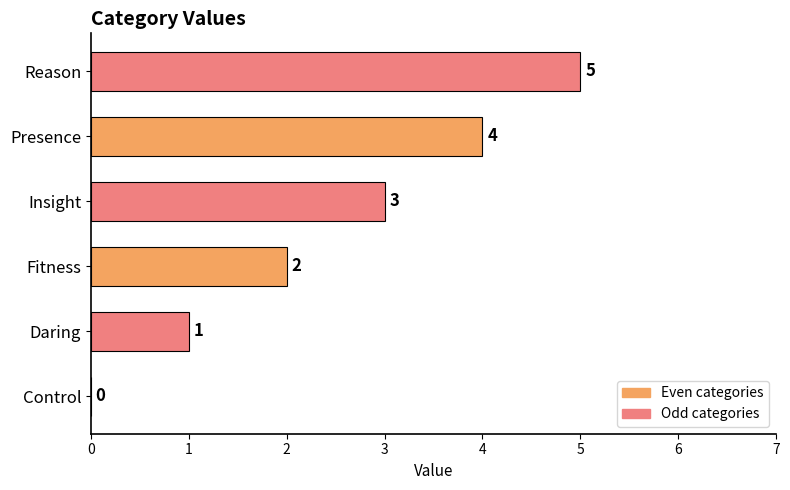

Are the bars horizontal?

Yes